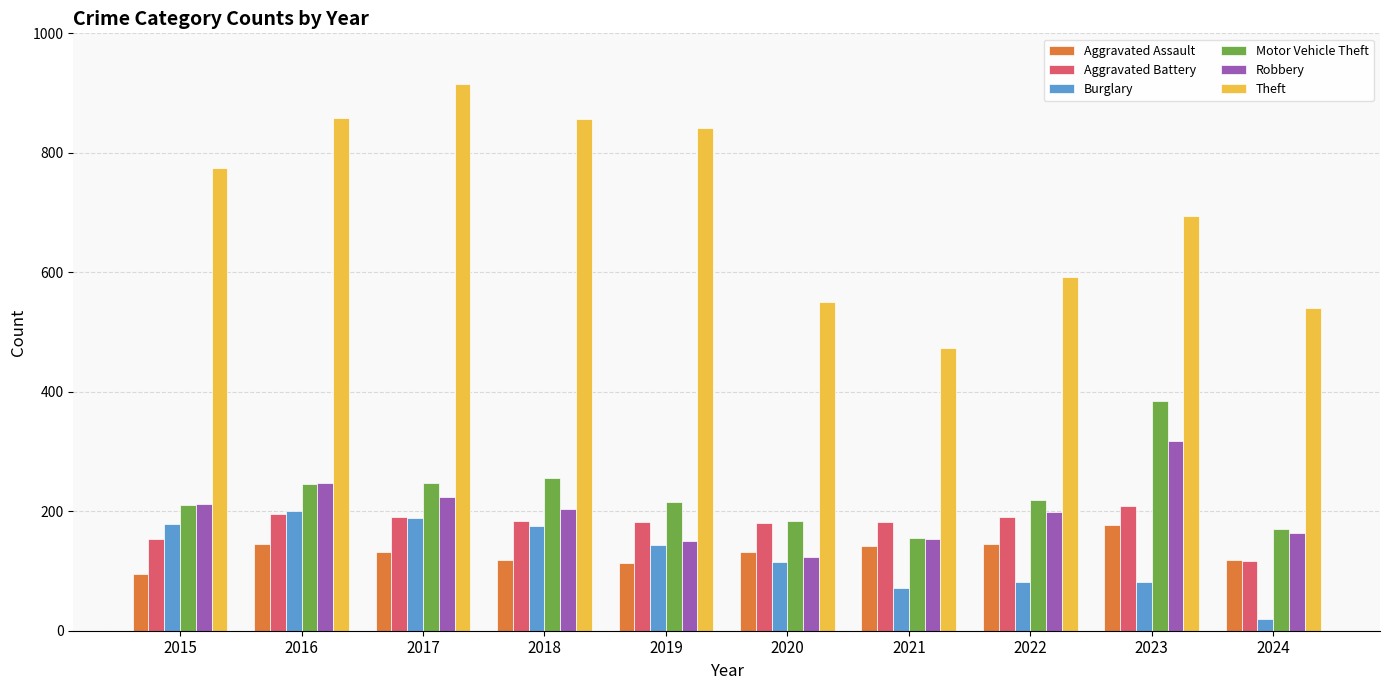

How many bars are there in total?

60